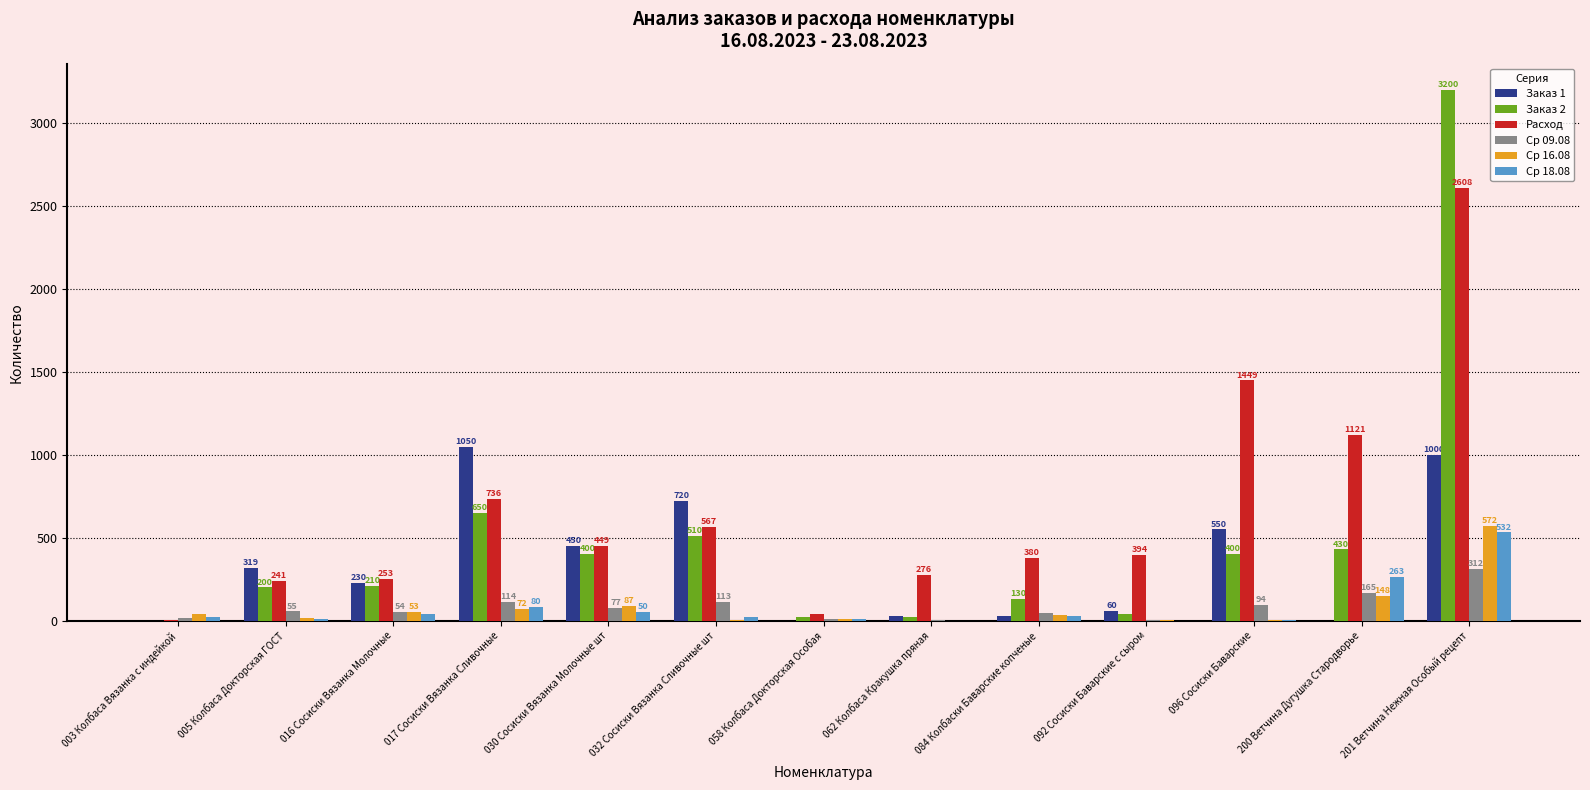

Which category has the highest value in the Расход series?

201 Ветчина Нежная Особый рецепт